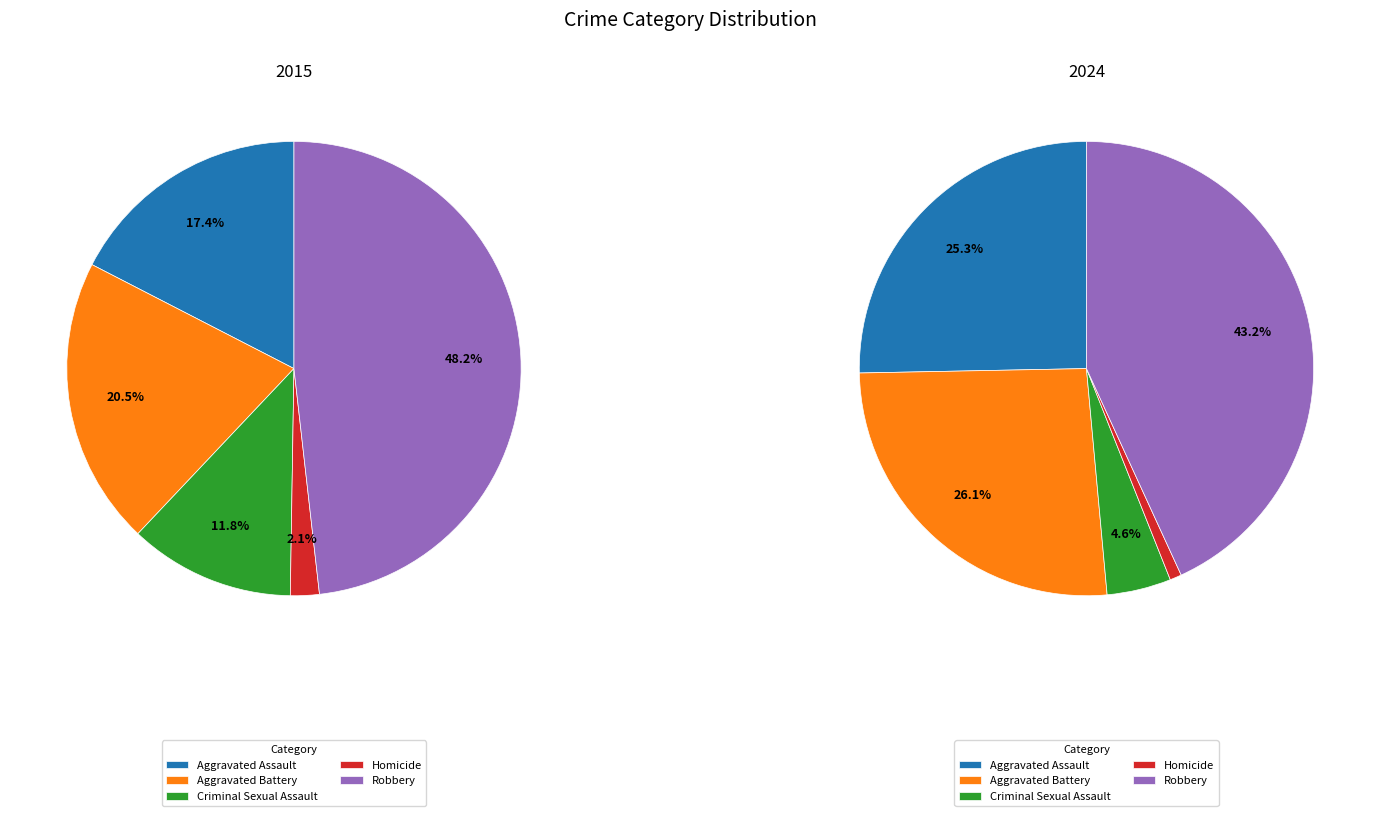

What is the total percentage of Homicide and Robbery?

50.3%